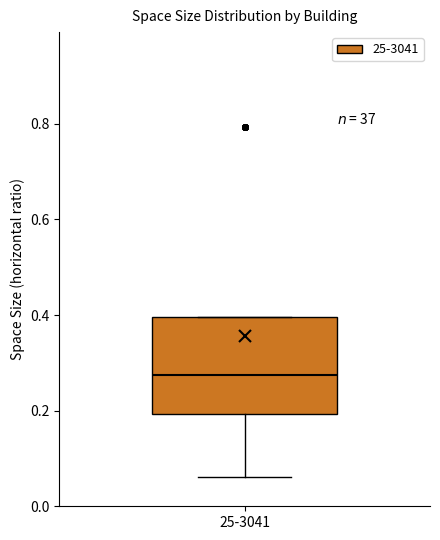

Transcribe this box plot: give where the median line is, the range the box spans, and where the two whiskers end, as read against the y-axis. The values are not printed on the chart, so give them approximately, as read against the axis.

median 0.28, box 0.20 to 0.40, whiskers 0.06 to 0.40